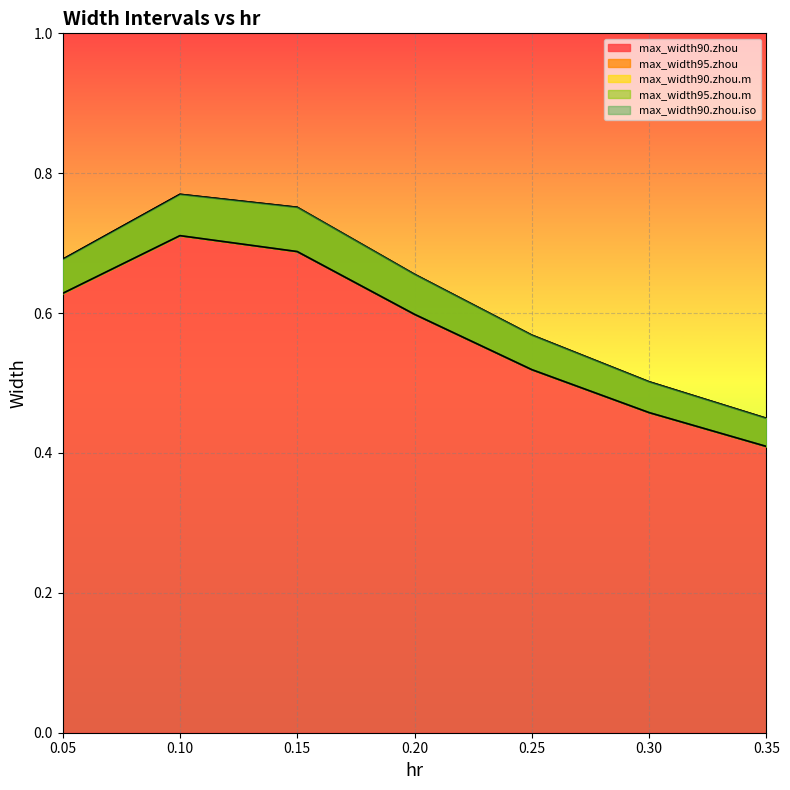

Reading right to left, what are all the values shown in this chart?

max_width90.zhou: 0.4	0.5	0.5	0.6	0.7	0.7	0.6
max_width95.zhou: 0.4	0.5	0.6	0.7	0.8	0.8	0.7
max_width90.zhou.m: 0.4	0.5	0.5	0.6	0.7	0.7	0.6
max_width95.zhou.m: 0.4	0.5	0.6	0.7	0.8	0.8	0.7
max_width90.zhou.iso: 0.4	0.5	0.5	0.6	0.7	0.7	0.6